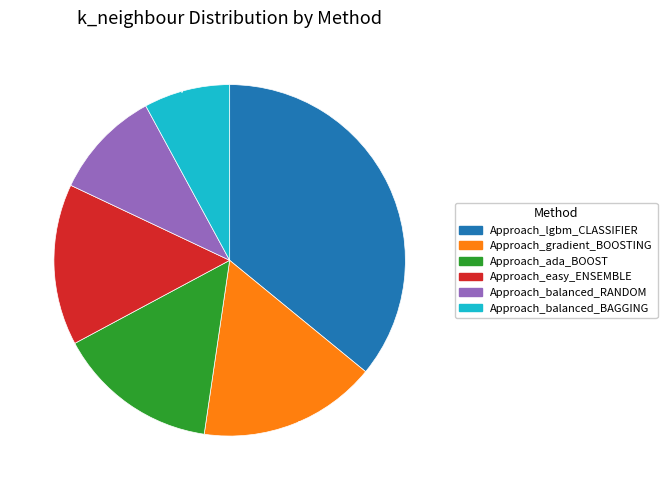

Between Approach_easy_ENSEMBLE and Approach_balanced_RANDOM, which is larger?

Approach_easy_ENSEMBLE